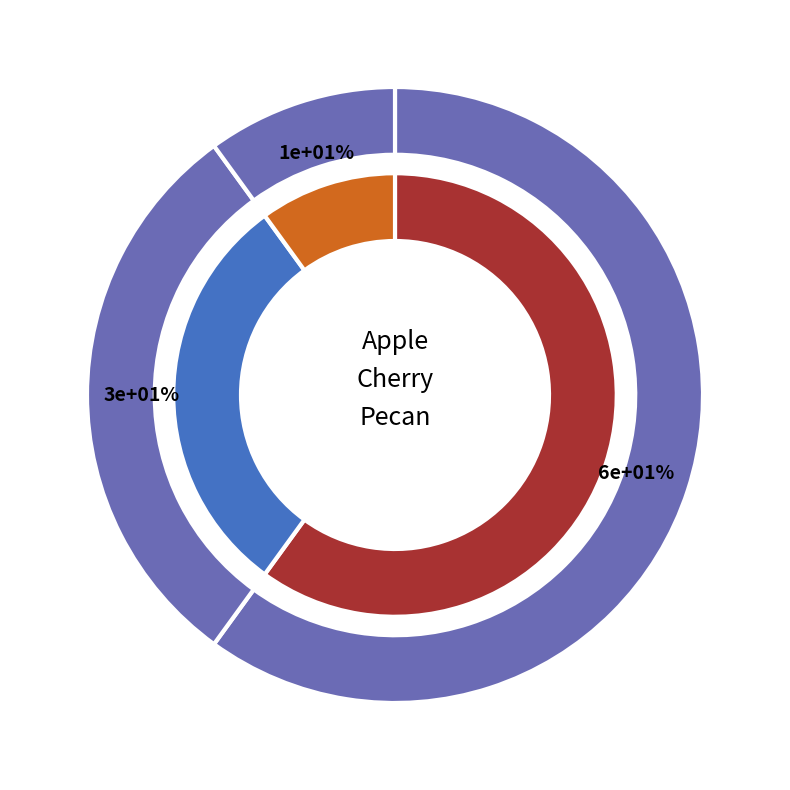

To the nearest percent, what is the difference between the largest and smallest slice percentages?

50%